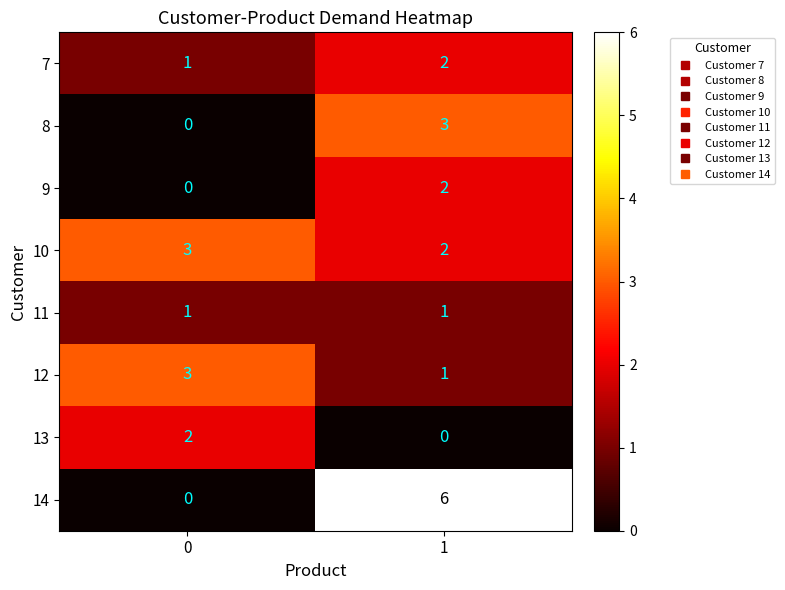

What is the difference between the 8 values at 0 and 1?

3